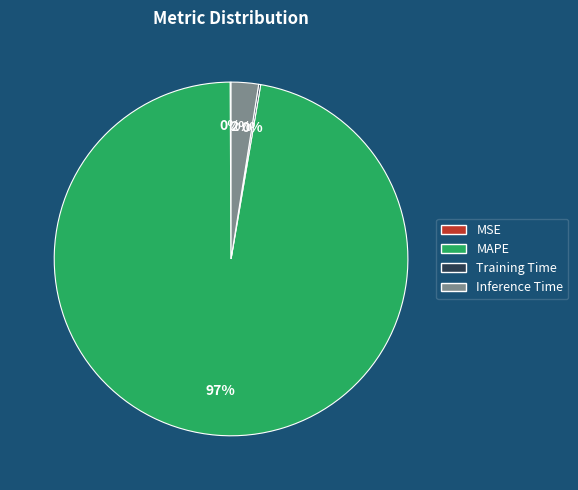

Is it true that MAPE is 90% of the pie?

False